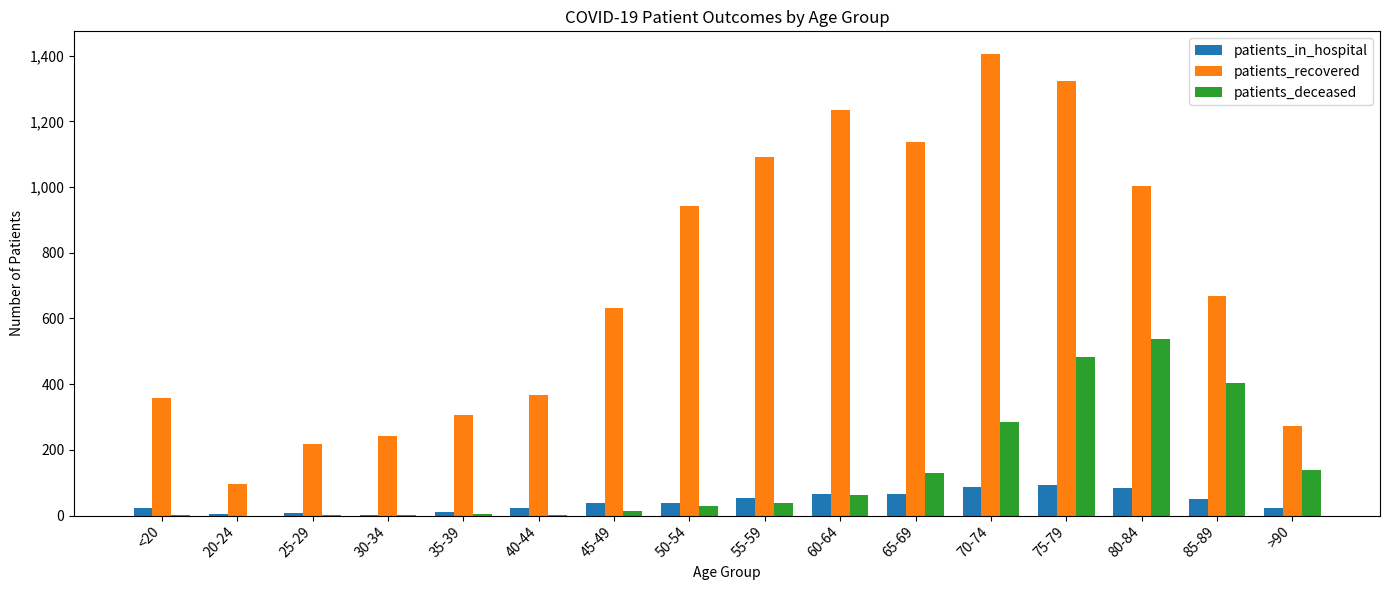

What is the average value of the patients_in_hospital series?

42